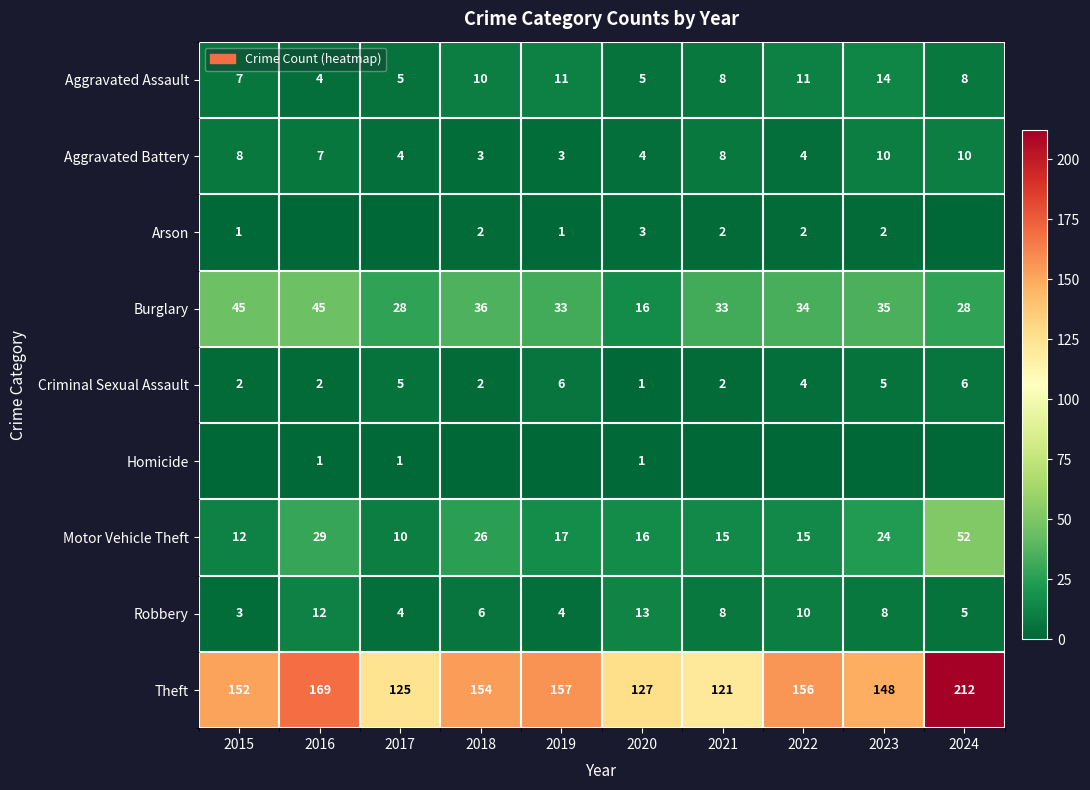

What is the highest value of the Aggravated Battery series?

10